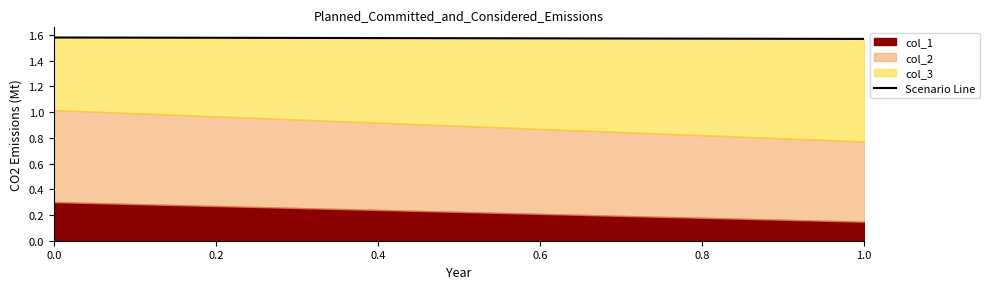

Where is col_1 nearest to the value 0?

1.0